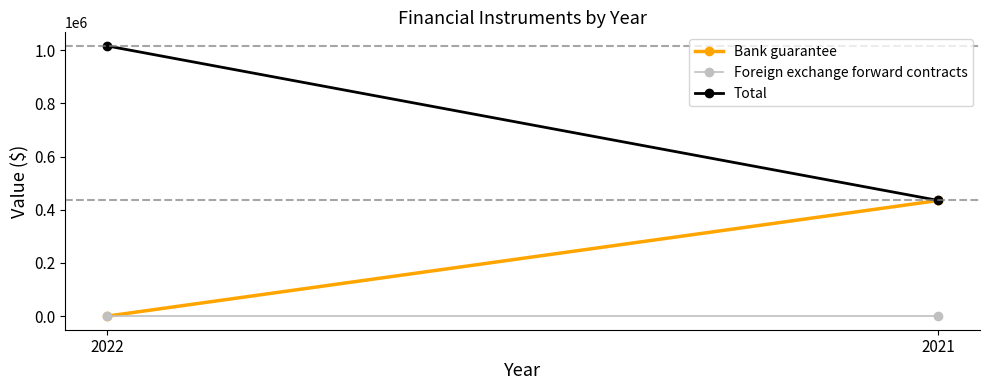

The value of Bank guarantee at 2021 is 269007. True or false?

False